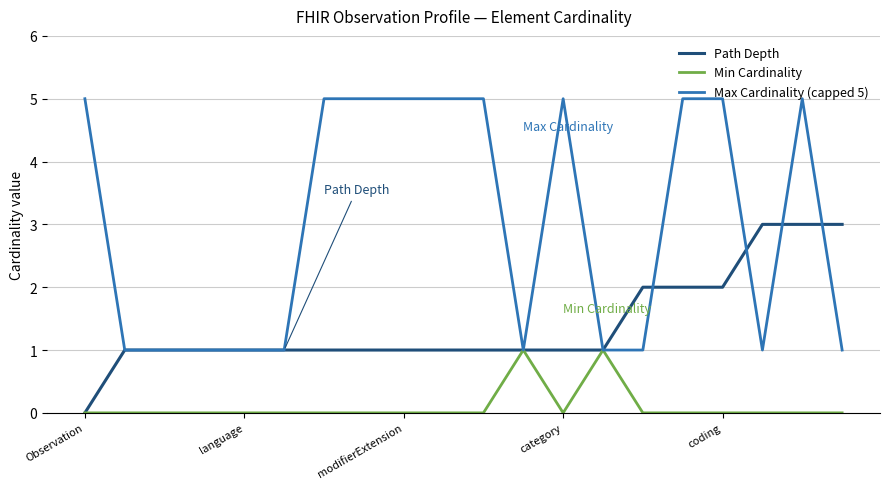

Rank the series by their average value, from lowest to highest.

Min Cardinality, Path Depth, Max Cardinality (capped 5)